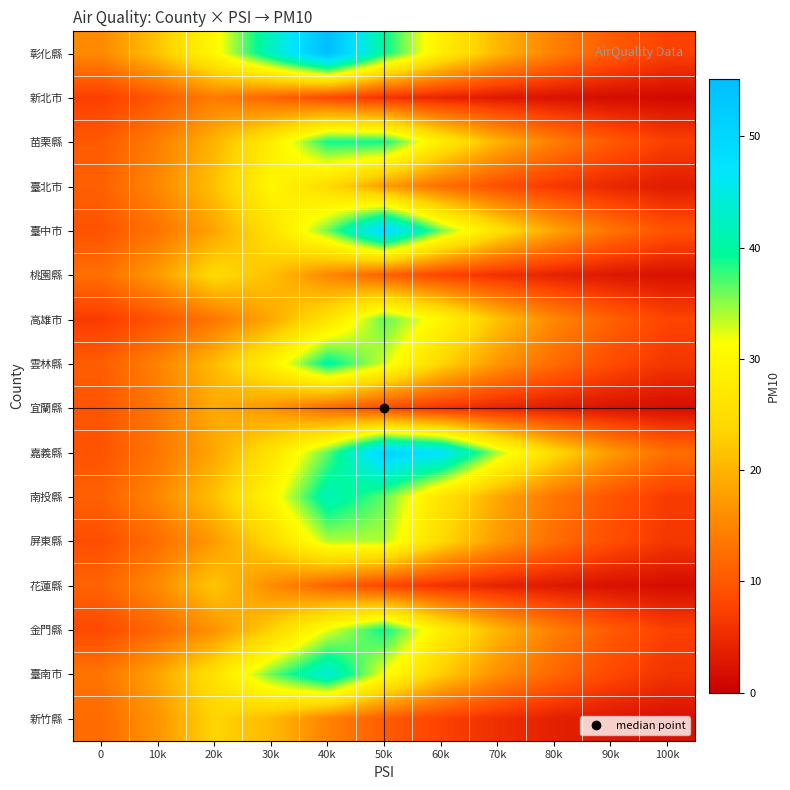

Reading left to right, list all the values displayed in this chart.

彰化縣: 0=15.5	10k=21.7	20k=30.3	30k=42.2	40k=55.1	50k=39.5	60k=28.3	70k=20.3	80k=14.5	90k=10.4	100k=7.5
新北市: 0=7.2	10k=10.1	20k=14.0	30k=11.5	40k=8.2	50k=5.9	60k=4.2	70k=3.0	80k=2.2	90k=1.6	100k=1.1
苗栗縣: 0=10.3	10k=14.3	20k=20.0	30k=27.9	40k=38.9	50k=38.9	60k=27.9	70k=20.0	80k=14.3	90k=10.3	100k=7.4
臺北市: 0=11.0	10k=15.4	20k=21.5	30k=29.9	40k=24.5	50k=17.6	60k=12.6	70k=9.0	80k=6.5	90k=4.6	100k=3.3
臺中市: 0=9.4	10k=13.2	20k=18.4	30k=25.7	40k=35.8	50k=50.0	60k=35.8	70k=25.7	80k=18.4	90k=13.2	100k=9.4
桃園縣: 0=12.5	10k=17.5	20k=24.4	30k=21.4	40k=15.3	50k=11.0	60k=7.9	70k=5.6	80k=4.0	90k=2.9	100k=2.1
高雄市: 0=6.9	10k=9.6	20k=13.4	30k=18.7	40k=26.1	50k=36.5	60k=29.9	70k=21.4	80k=15.3	90k=11.0	100k=7.9
雲林縣: 0=10.6	10k=14.8	20k=20.7	30k=28.8	40k=40.2	50k=32.9	60k=23.6	70k=16.9	80k=12.1	90k=8.7	100k=6.2
宜蘭縣: 0=9.8	10k=13.6	20k=19.0	30k=16.6	40k=11.9	50k=8.5	60k=6.1	70k=4.4	80k=3.1	90k=2.3	100k=1.6
嘉義縣: 0=9.6	10k=13.4	20k=18.7	30k=26.1	40k=36.4	50k=50.8	60k=47.5	70k=34.0	80k=24.4	90k=17.5	100k=12.5
南投縣: 0=11.0	10k=15.3	20k=21.4	30k=29.8	40k=41.6	50k=36.4	60k=26.1	70k=18.7	80k=13.4	90k=9.6	100k=6.9
屏東縣: 0=8.9	10k=12.5	20k=17.4	30k=24.3	40k=33.9	50k=33.9	60k=24.3	70k=17.4	80k=12.5	90k=8.9	100k=6.4
花蓮縣: 0=11.3	10k=15.8	20k=22.0	30k=15.8	40k=11.3	50k=8.1	60k=5.8	70k=4.2	80k=3.0	90k=2.1	100k=1.5
金門縣: 0=8.5	10k=11.8	20k=16.5	30k=23.1	40k=32.2	50k=39.3	60k=28.2	70k=20.2	80k=14.5	90k=10.4	100k=7.4
臺南市: 0=13.2	10k=18.5	20k=25.8	30k=36.0	40k=44.0	50k=31.5	60k=22.6	70k=16.2	80k=11.6	90k=8.3	100k=6.0
新竹縣: 0=12.1	10k=16.9	20k=23.5	30k=20.6	40k=14.8	50k=10.6	60k=7.6	70k=5.4	80k=3.9	90k=2.8	100k=2.0